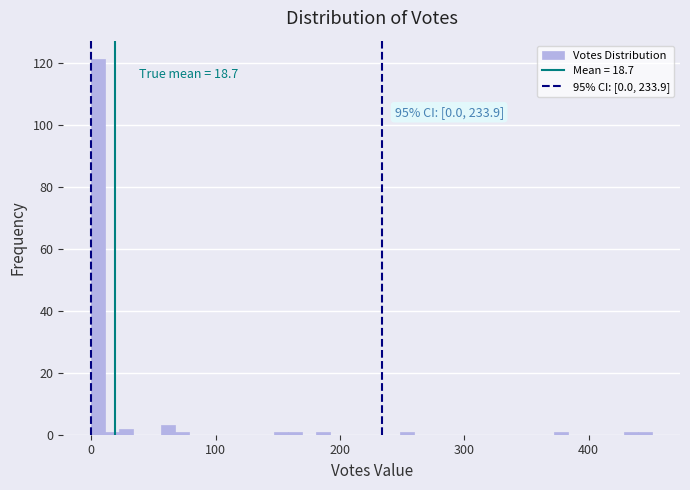

Around what value on the x-axis is the tallest bar? Give the approximate position of its centre, as read against the axis.

10